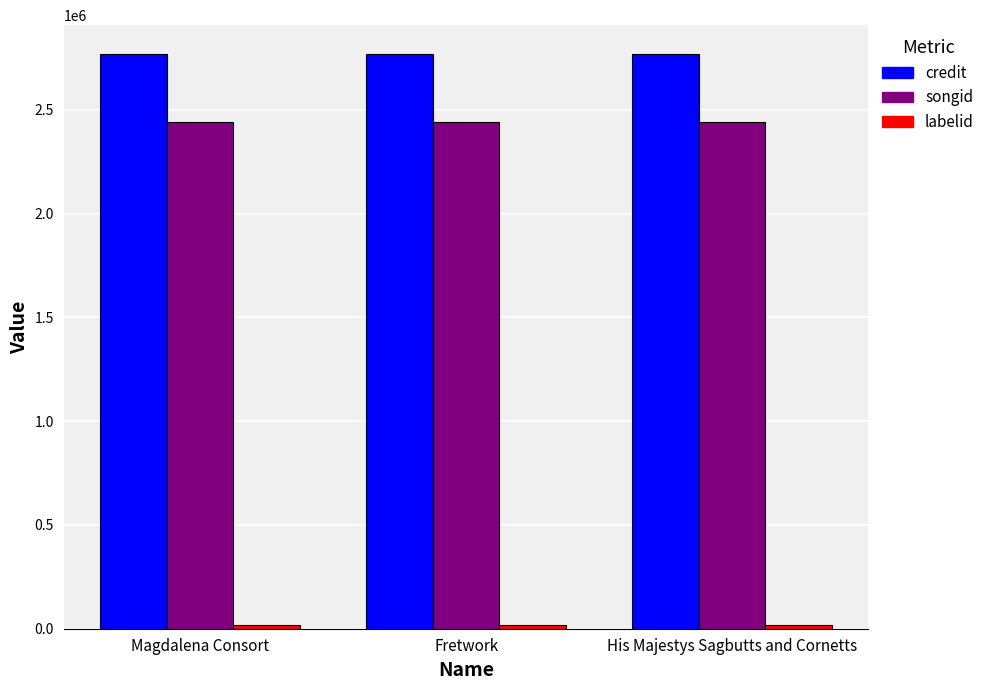

Are the bars horizontal?

No